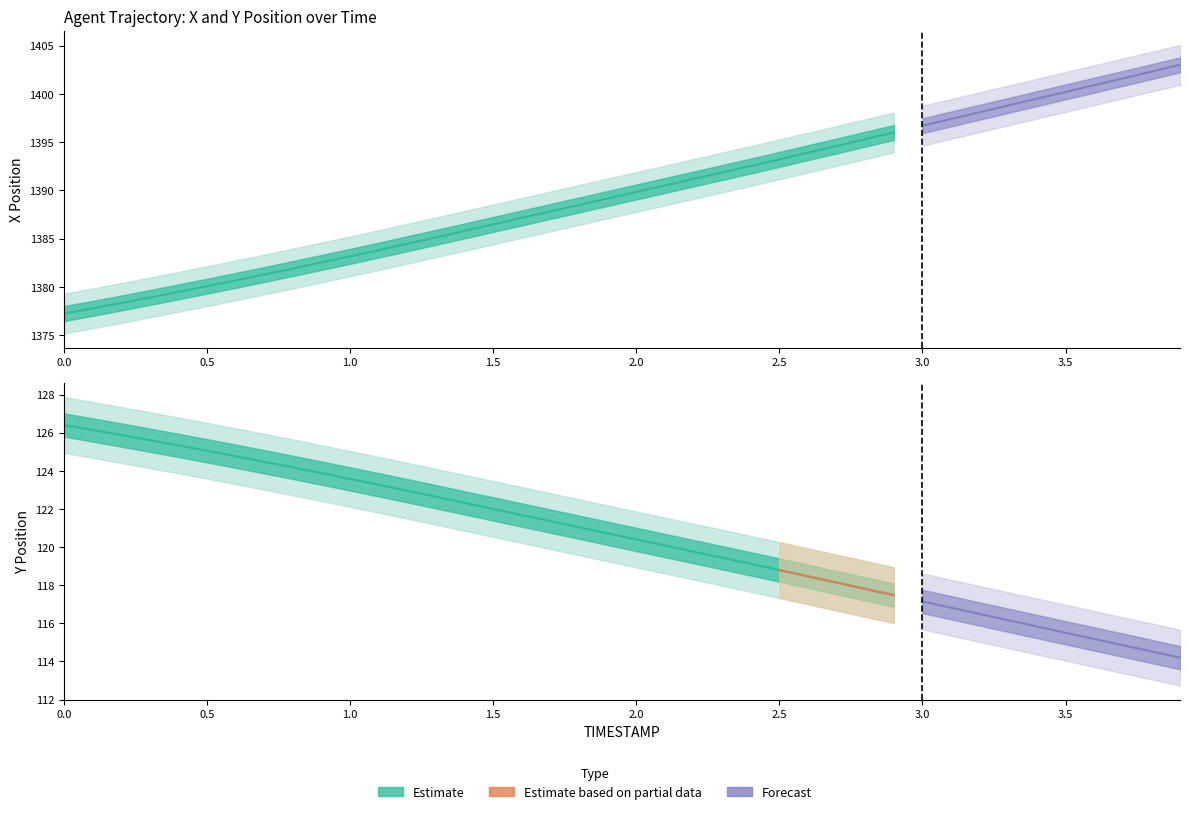

At which category is the sum across all series the highest?

3.9